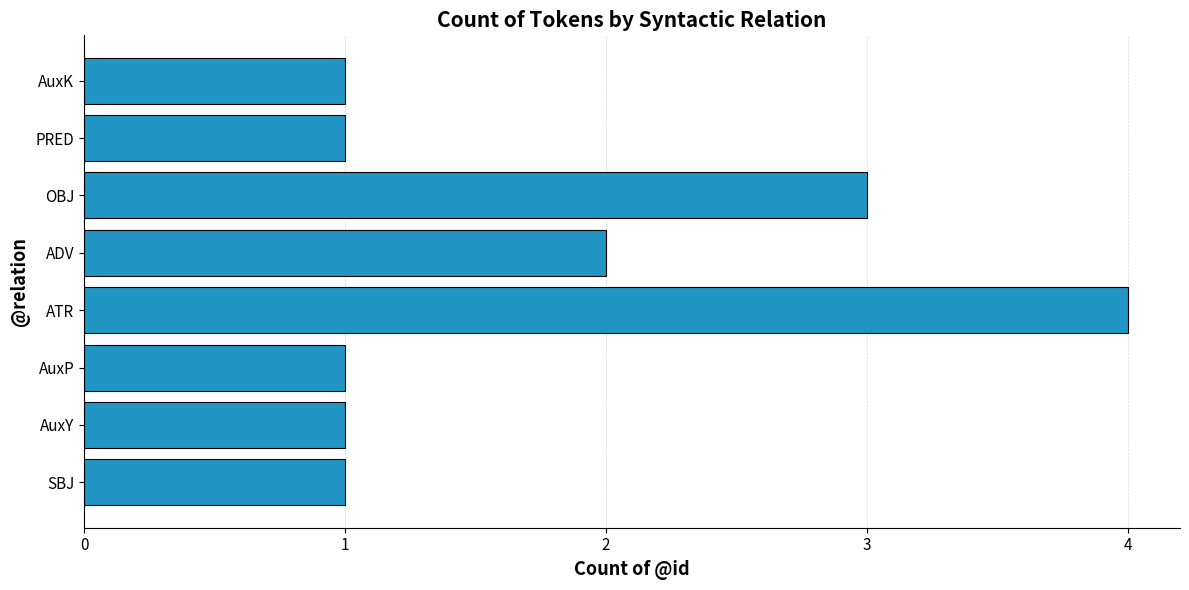

What is the sum of all values?

14